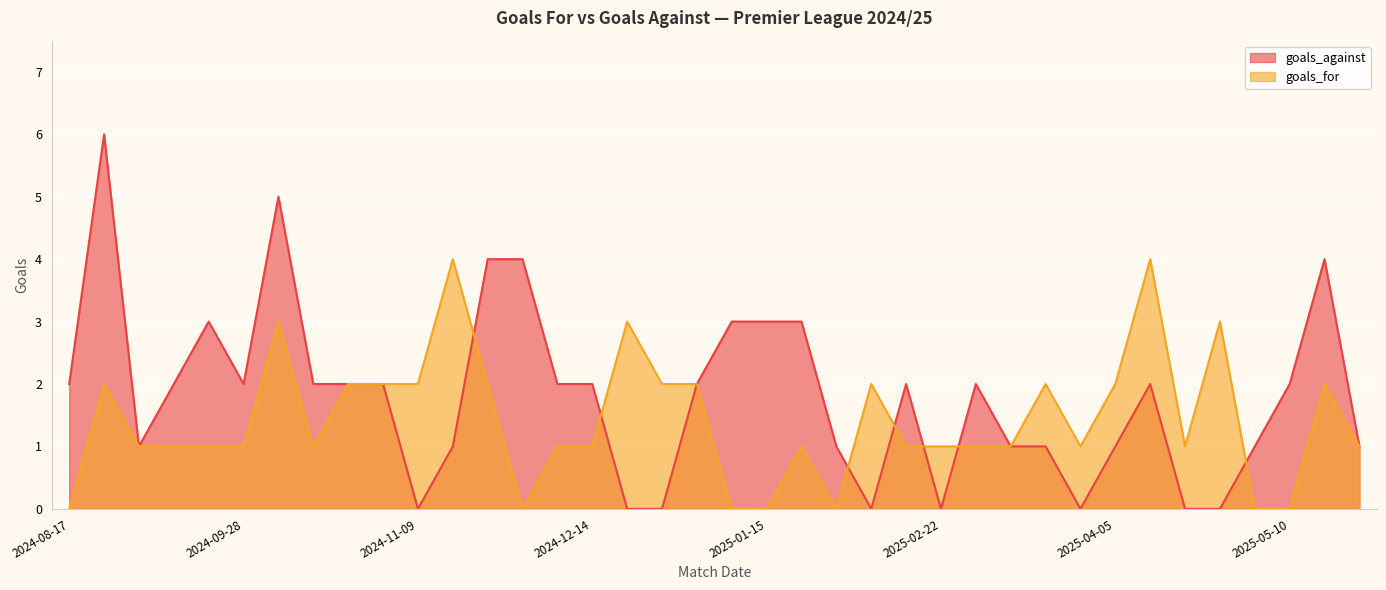

What position from the right is 2024-11-23?

27